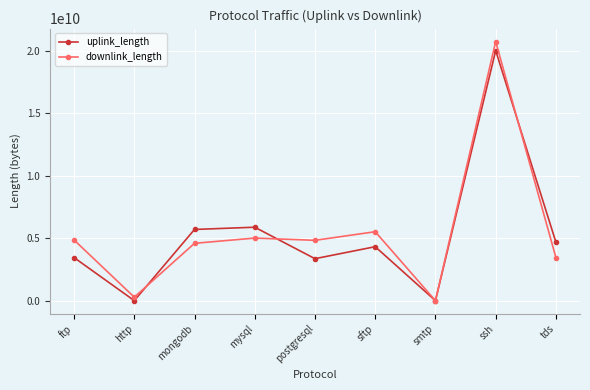

Which label corresponds to the largest value in the chart?

ssh